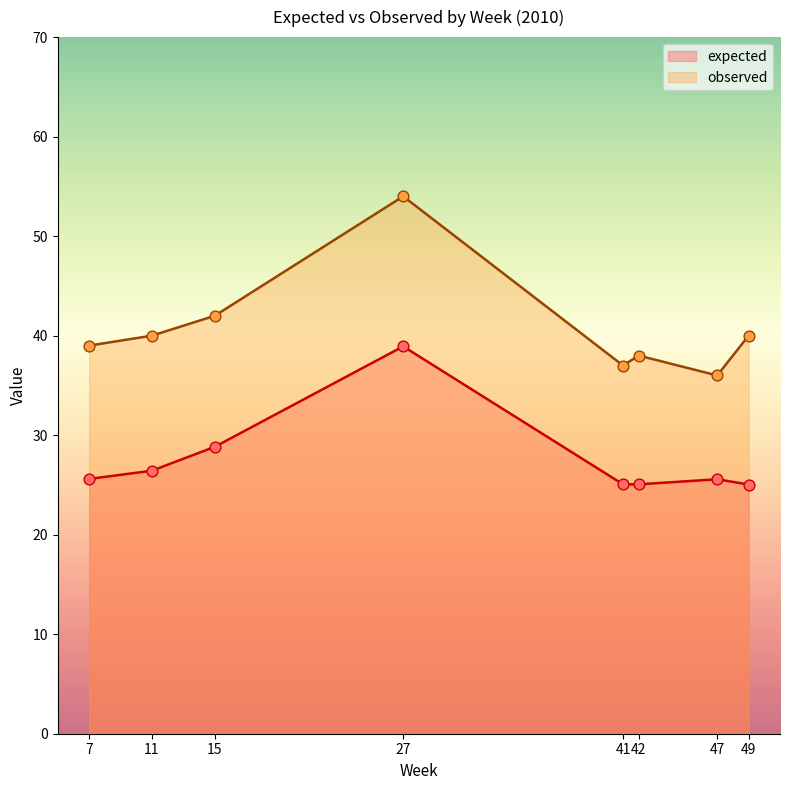

Which series contains the highest Y value?

observed